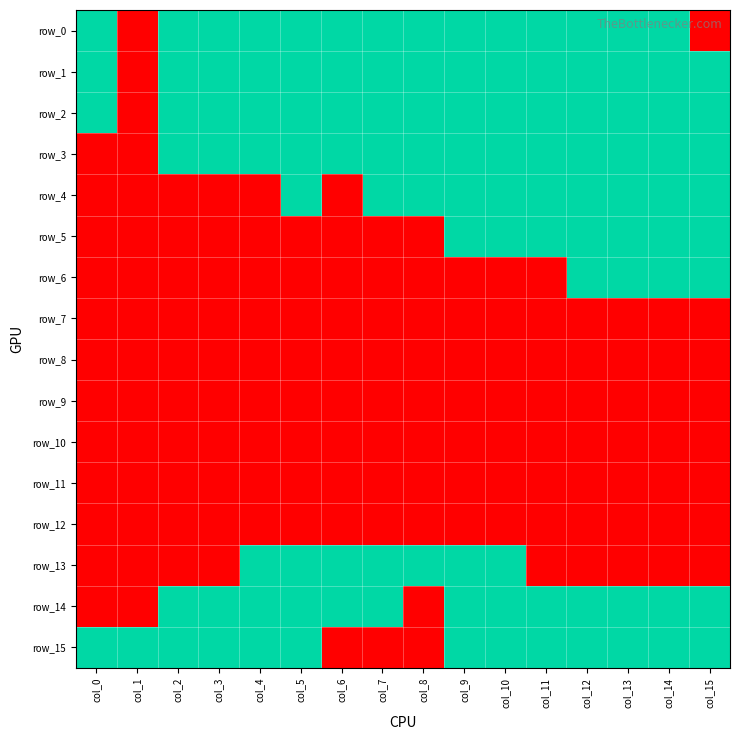

What is the difference between the maximum and second lowest values in the row_0 series?

1